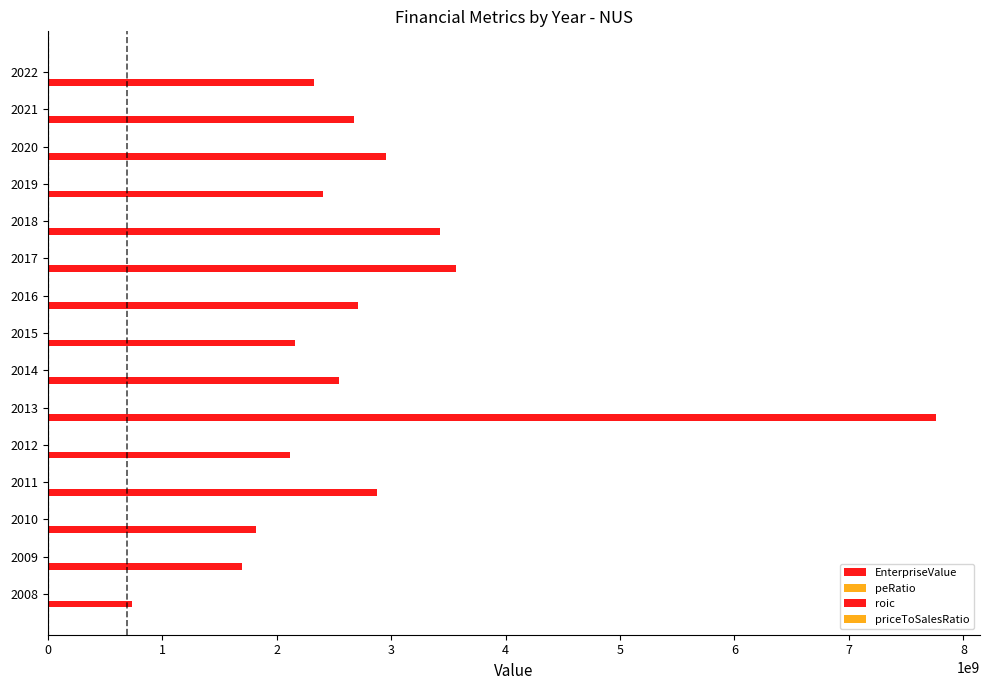

How many series are shown in this chart?

4